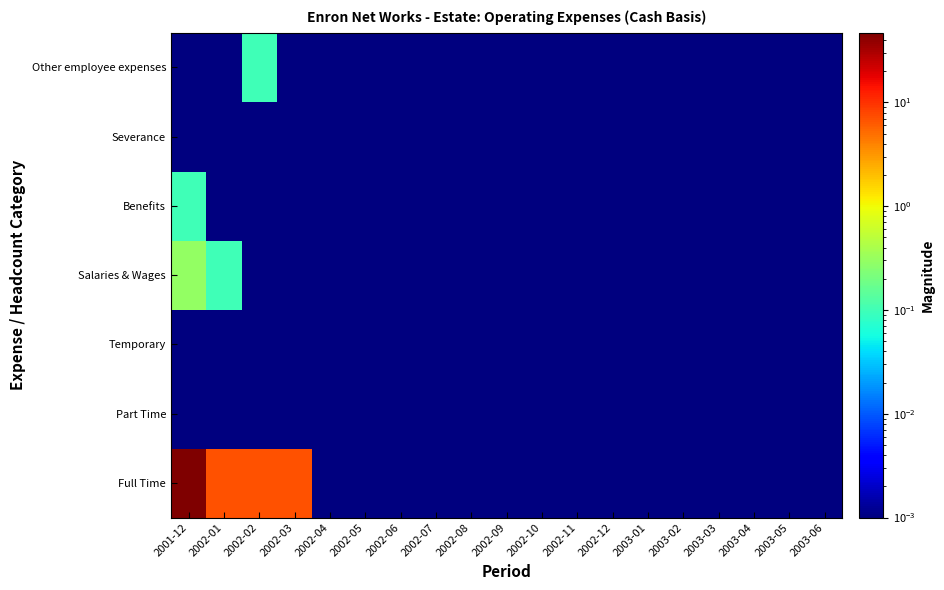

Reading left to right, extract all data points from this chart.

Full Time: 2001-12=47.0	2002-01=7.0	2002-02=7.0	2002-03=7.0	2002-04=0.0	2002-05=0.0	2002-06=0.0	2002-07=0.0	2002-08=0.0	2002-09=0.0	2002-10=0.0	2002-11=0.0	2002-12=0.0	2003-01=0.0	2003-02=0.0	2003-03=0.0	2003-04=0.0	2003-05=0.0	2003-06=0.0
Part Time: 2001-12=0.0	2002-01=0.0	2002-02=0.0	2002-03=0.0	2002-04=0.0	2002-05=0.0	2002-06=0.0	2002-07=0.0	2002-08=0.0	2002-09=0.0	2002-10=0.0	2002-11=0.0	2002-12=0.0	2003-01=0.0	2003-02=0.0	2003-03=0.0	2003-04=0.0	2003-05=0.0	2003-06=0.0
Temporary: 2001-12=0.0	2002-01=0.0	2002-02=0.0	2002-03=0.0	2002-04=0.0	2002-05=0.0	2002-06=0.0	2002-07=0.0	2002-08=0.0	2002-09=0.0	2002-10=0.0	2002-11=0.0	2002-12=0.0	2003-01=0.0	2003-02=0.0	2003-03=0.0	2003-04=0.0	2003-05=0.0	2003-06=0.0
Salaries & Wages: 2001-12=0.3	2002-01=0.1	2002-02=0.0	2002-03=0.0	2002-04=0.0	2002-05=0.0	2002-06=0.0	2002-07=0.0	2002-08=0.0	2002-09=0.0	2002-10=0.0	2002-11=0.0	2002-12=0.0	2003-01=0.0	2003-02=0.0	2003-03=0.0	2003-04=0.0	2003-05=0.0	2003-06=0.0
Benefits: 2001-12=0.1	2002-01=0.0	2002-02=0.0	2002-03=0.0	2002-04=0.0	2002-05=0.0	2002-06=0.0	2002-07=0.0	2002-08=0.0	2002-09=0.0	2002-10=0.0	2002-11=0.0	2002-12=0.0	2003-01=0.0	2003-02=0.0	2003-03=0.0	2003-04=0.0	2003-05=0.0	2003-06=0.0
Severance: 2001-12=0.0	2002-01=0.0	2002-02=0.0	2002-03=0.0	2002-04=0.0	2002-05=0.0	2002-06=0.0	2002-07=0.0	2002-08=0.0	2002-09=0.0	2002-10=0.0	2002-11=0.0	2002-12=0.0	2003-01=0.0	2003-02=0.0	2003-03=0.0	2003-04=0.0	2003-05=0.0	2003-06=0.0
Other employee expenses: 2001-12=0.0	2002-01=0.0	2002-02=0.1	2002-03=0.0	2002-04=0.0	2002-05=0.0	2002-06=0.0	2002-07=0.0	2002-08=0.0	2002-09=0.0	2002-10=0.0	2002-11=0.0	2002-12=0.0	2003-01=0.0	2003-02=0.0	2003-03=0.0	2003-04=0.0	2003-05=0.0	2003-06=0.0